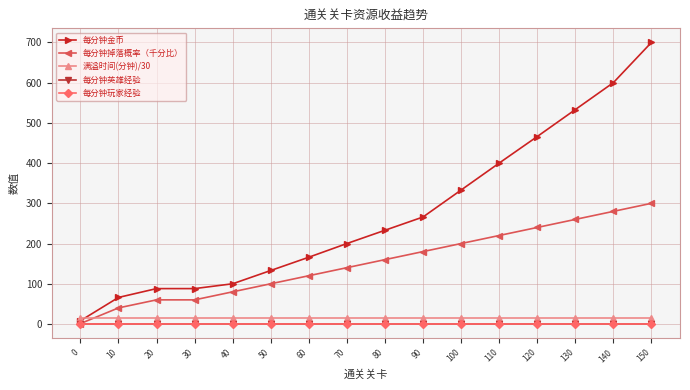

List the labels in order of 满溢时间(分钟)/30 value, largest first.

0, 10, 20, 30, 40, 50, 60, 70, 80, 90, 100, 110, 120, 130, 140, 150